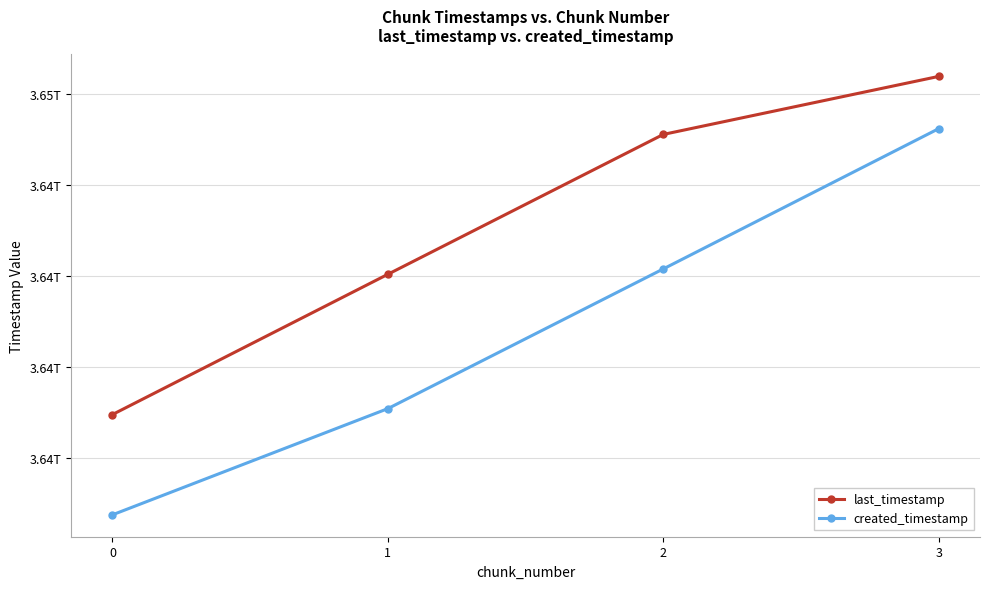

True or false: last_timestamp and created_timestamp cross at least once.

False